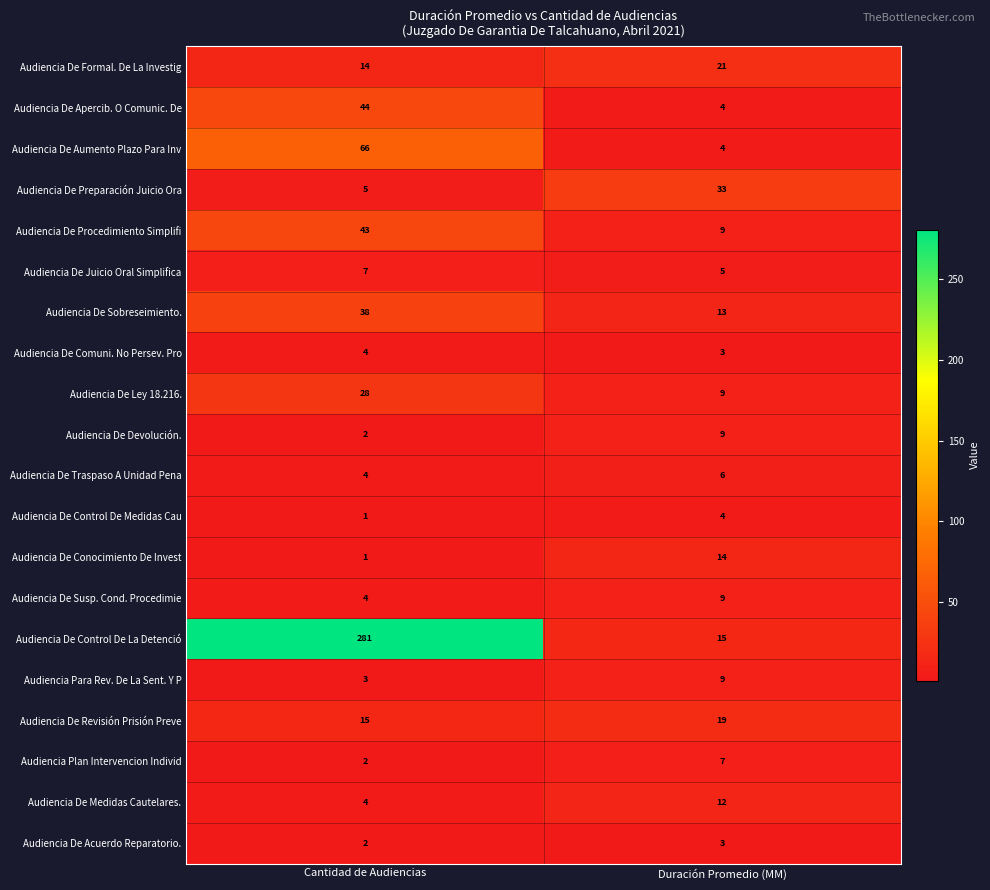

The value of Audiencia De Apercib. O Comunic. De at Cantidad de Audiencias is 44. True or false?

True